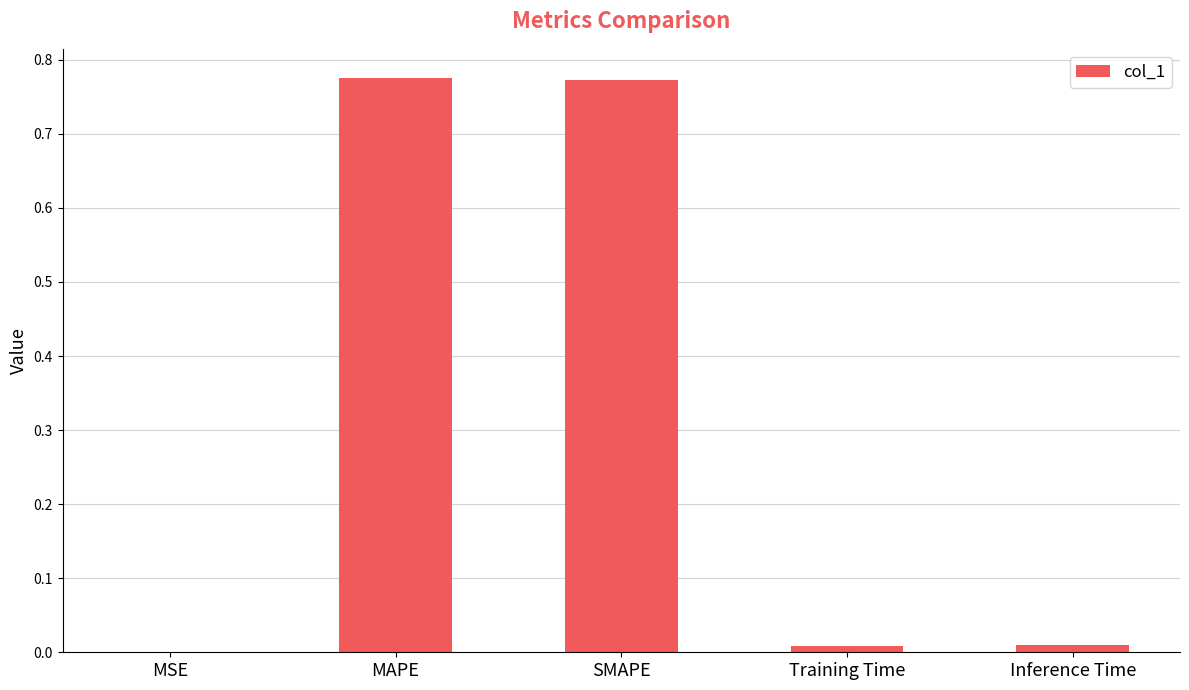

Is it true that the value at SMAPE is 1.0?

False